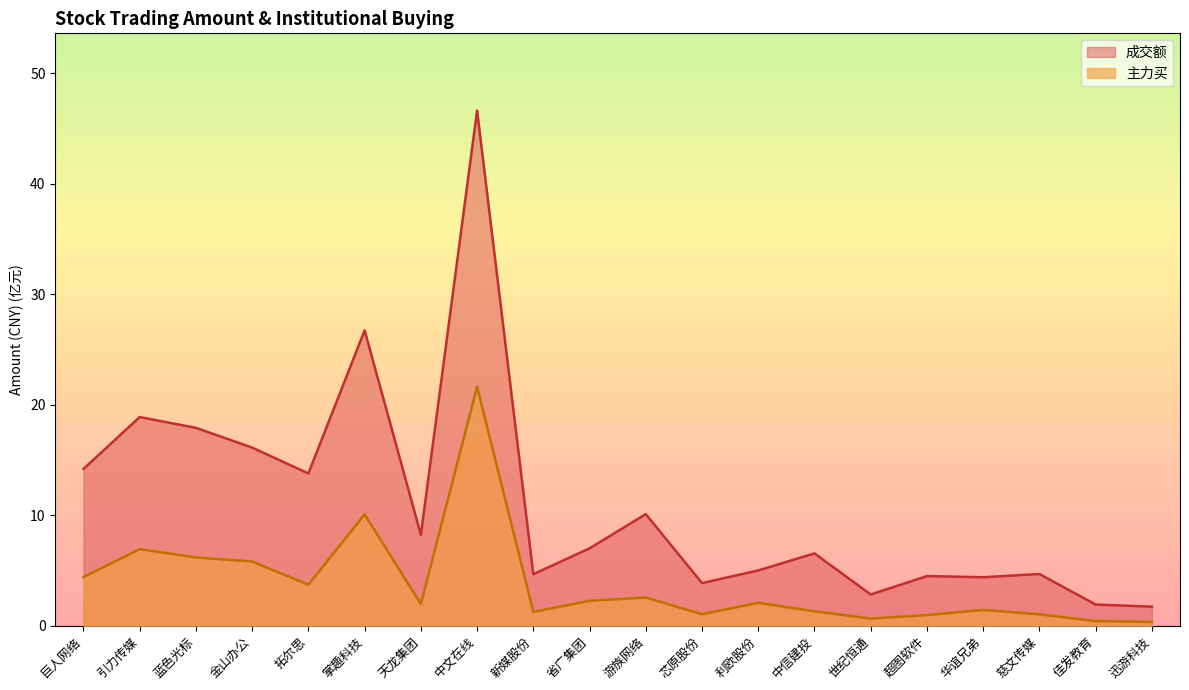

Is the value of 成交额 at 天龙集团 greater than the value of 主力买 at 中信建投?

Yes